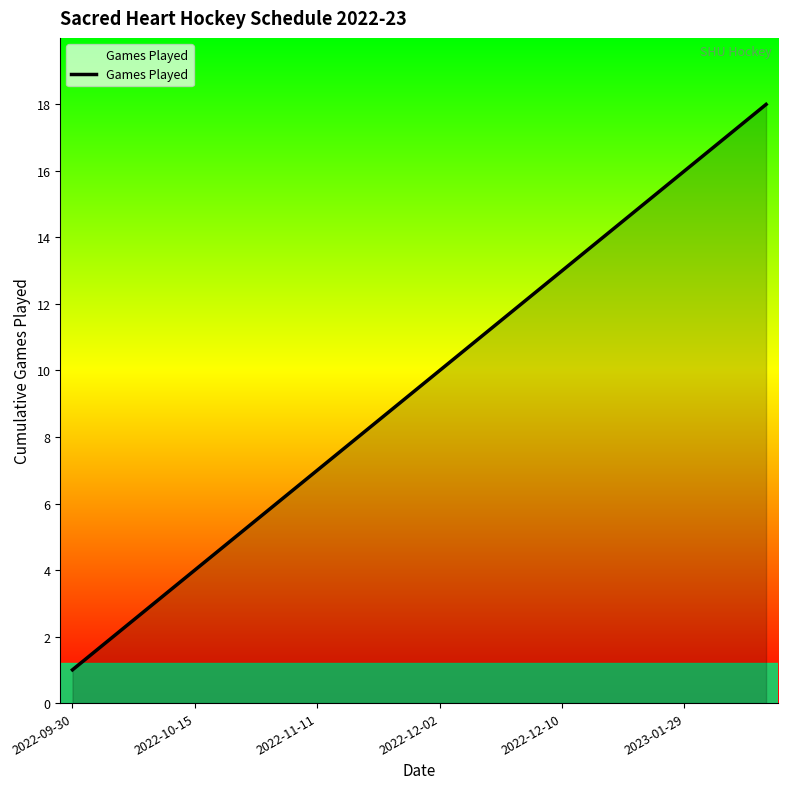

What is the sum of all values?

171